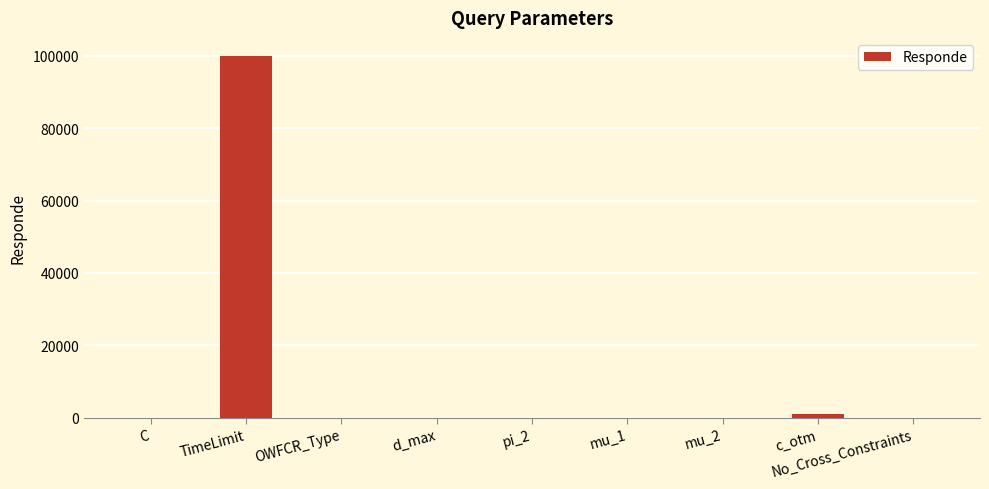

What is the sum of all values?

101041